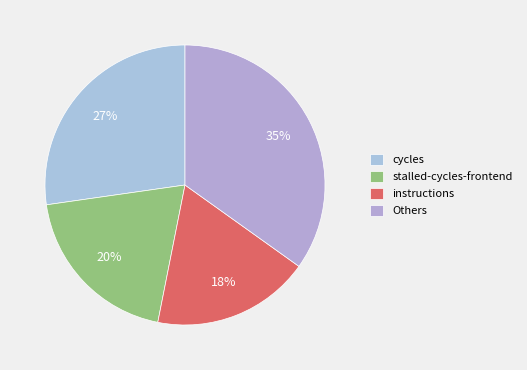

Rank the categories by value from highest to lowest.

Others, cycles, stalled-cycles-frontend, instructions